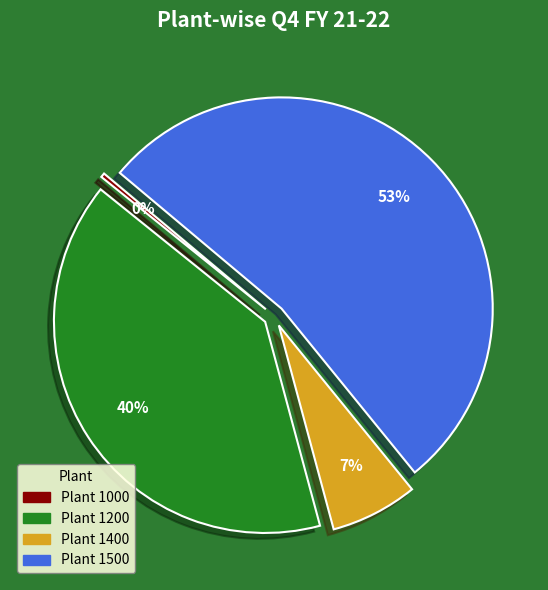

To the nearest percent, what is the difference between the largest and smallest slice percentages?

53%